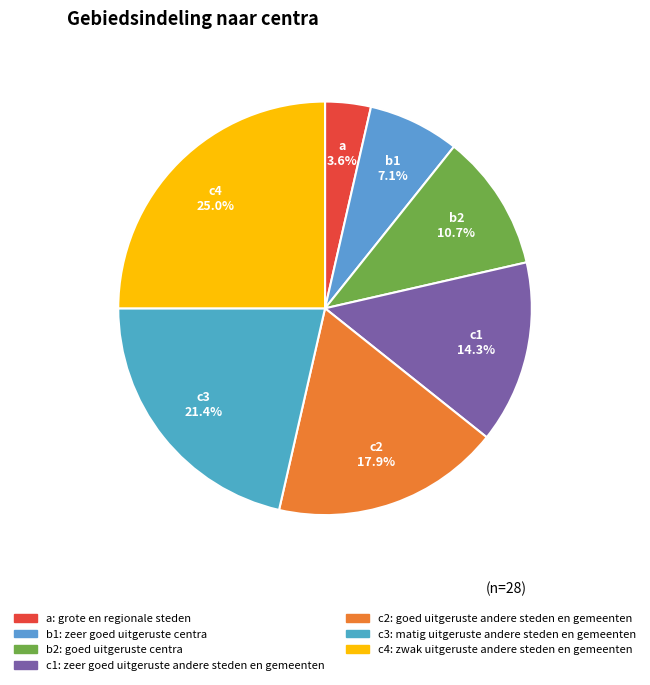

To the nearest percent, what percentage of the pie is b2?

11%